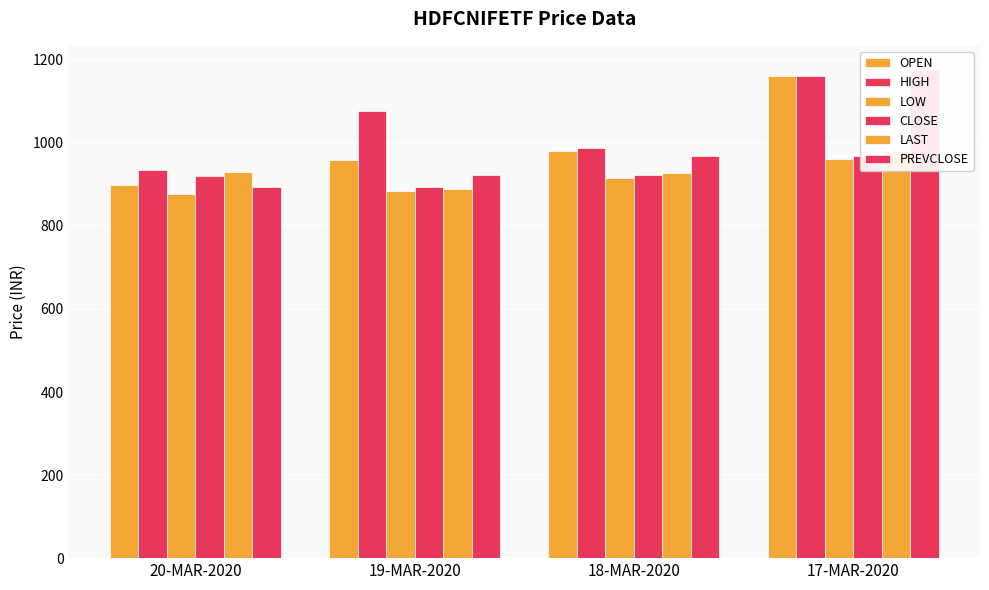

At which label does LOW first exceed 915?

17-MAR-2020